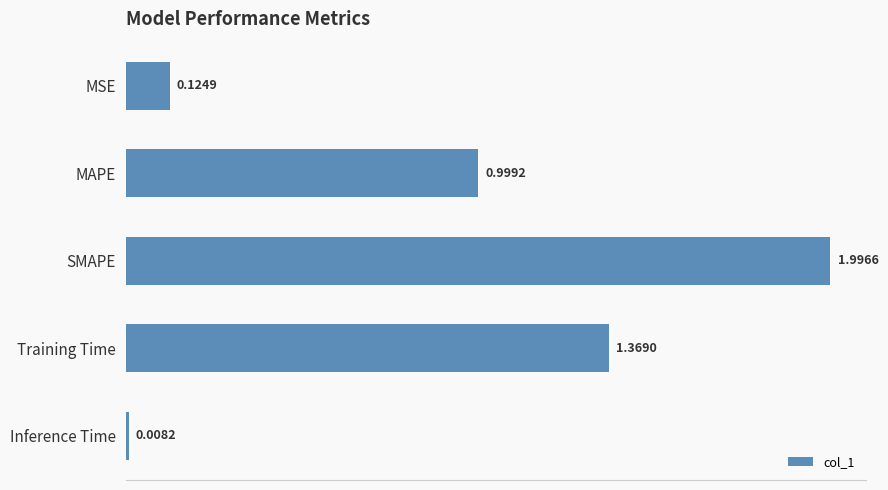

How many distinct data groups are displayed?

1